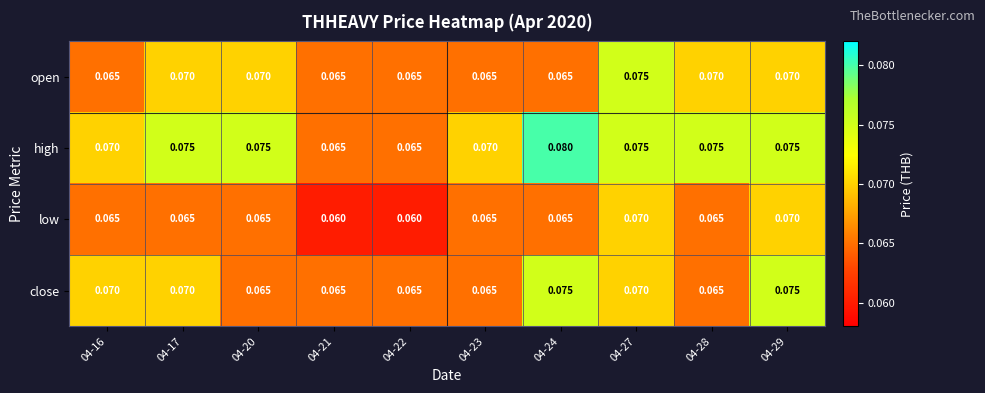

What is the total value across all series at 04-27?

0.3